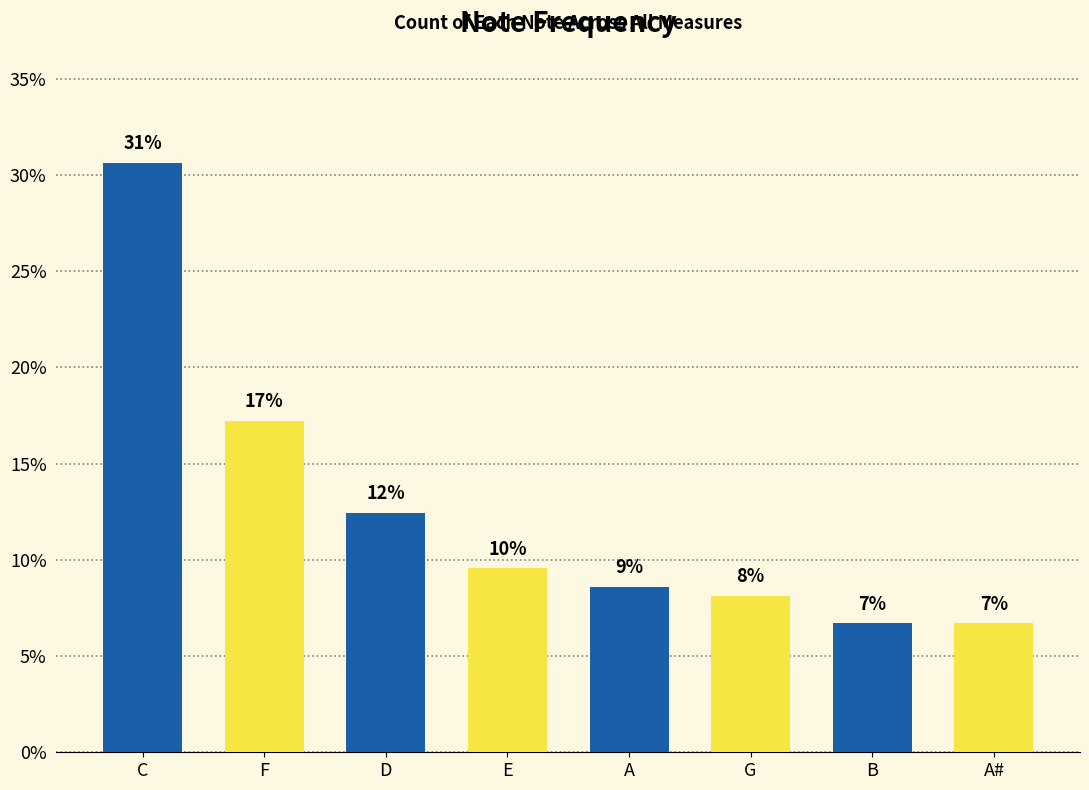

What is the value of the 5th bar from the left?

8.6